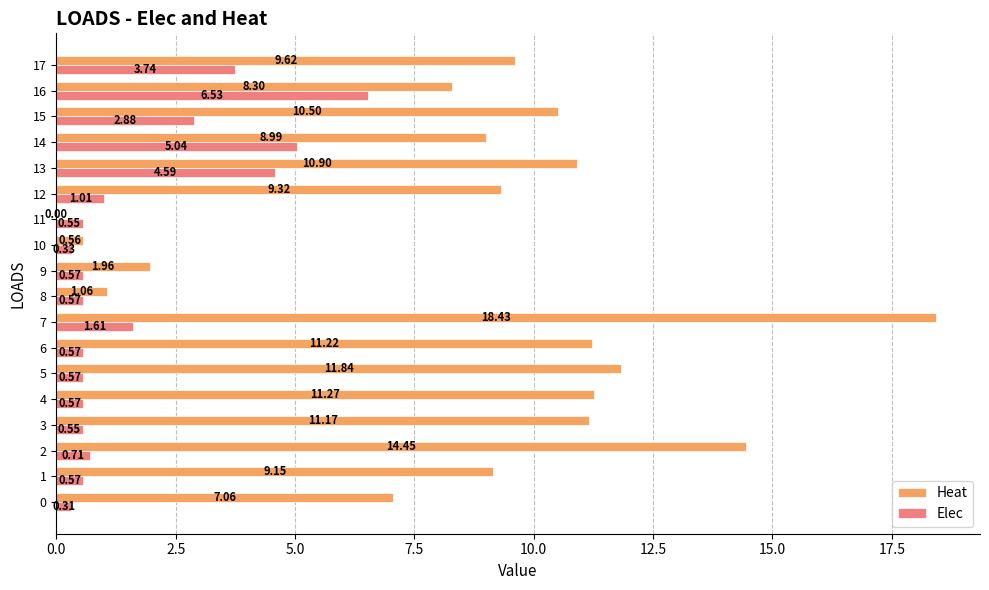

Count the number of data series in this chart.

2